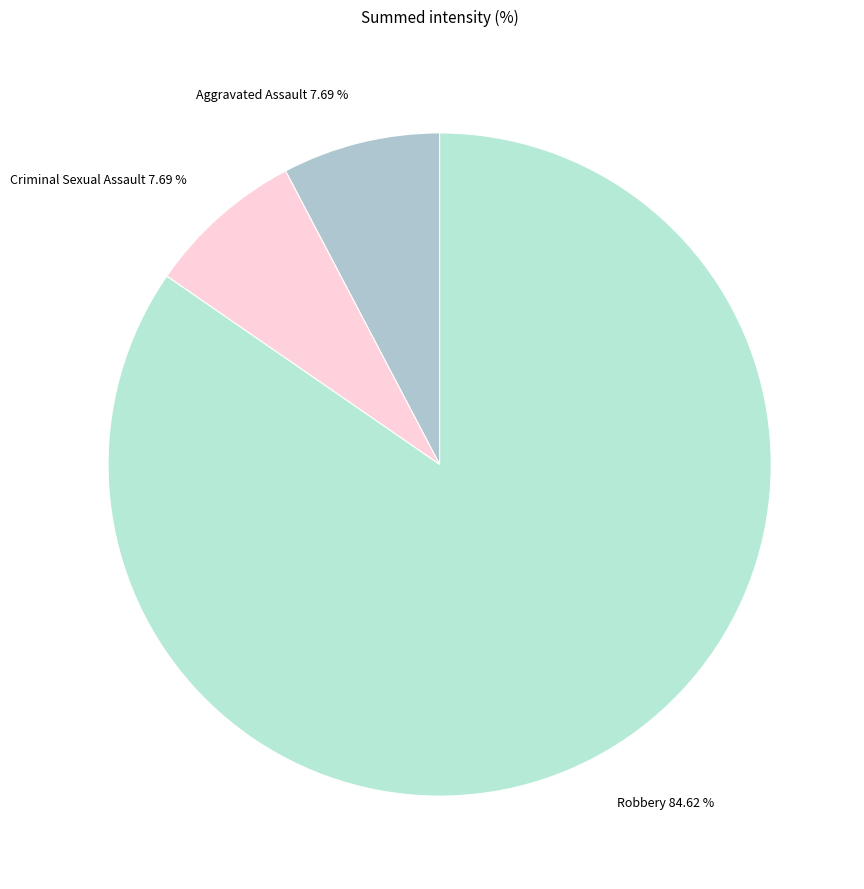

How many slices are in this pie chart?

3